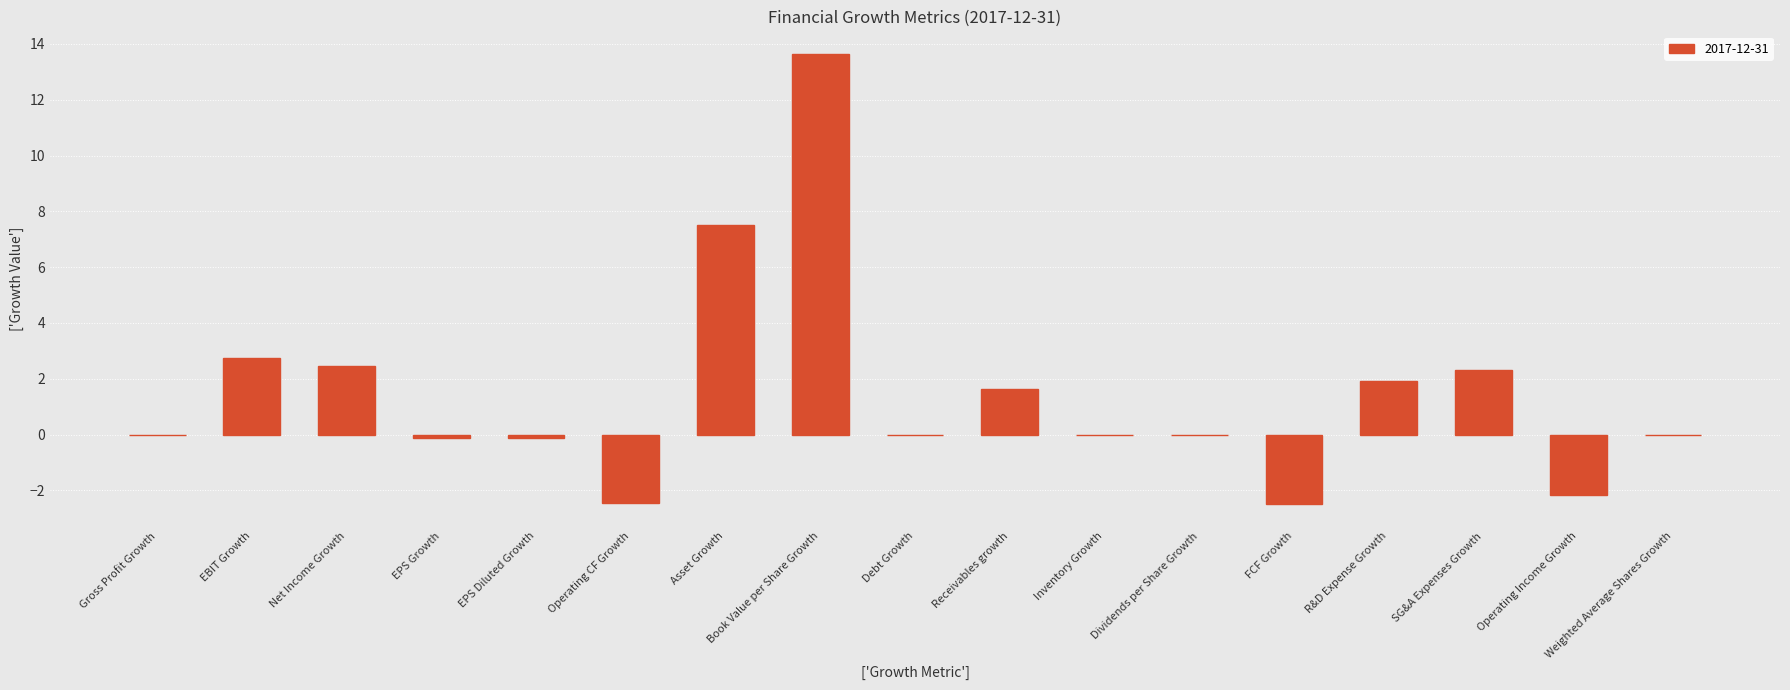

At which category does the chart reach its peak across all series?

Book Value per Share Growth